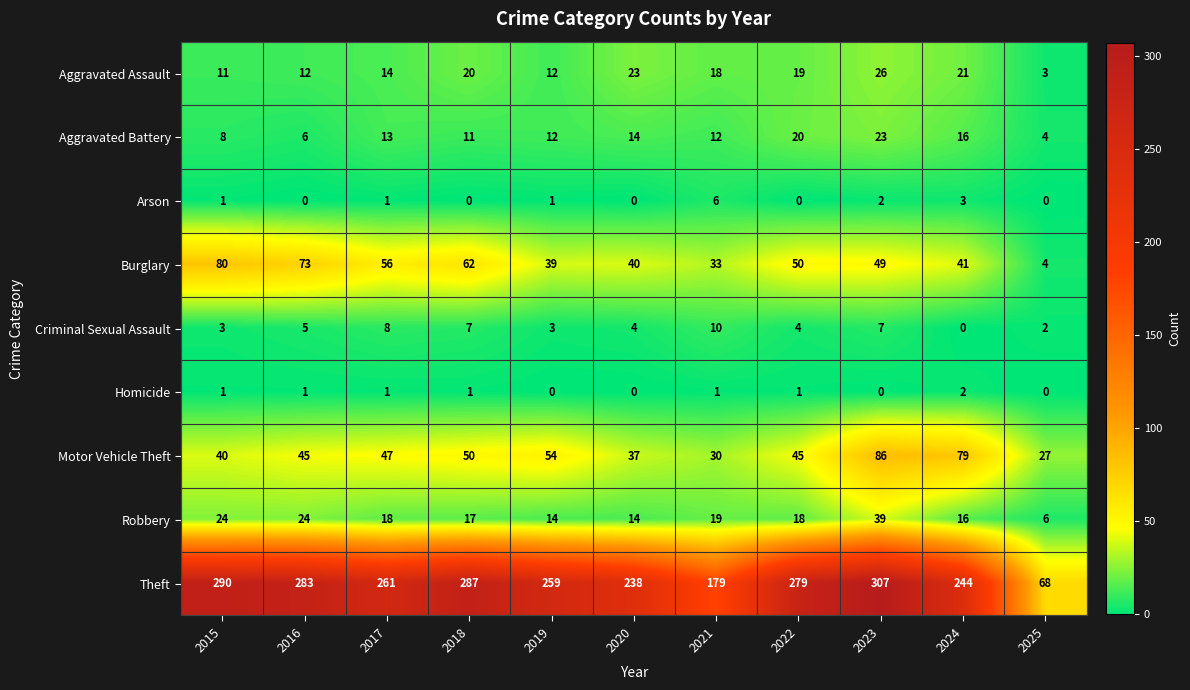

What is the lowest value of the Aggravated Battery series?

4